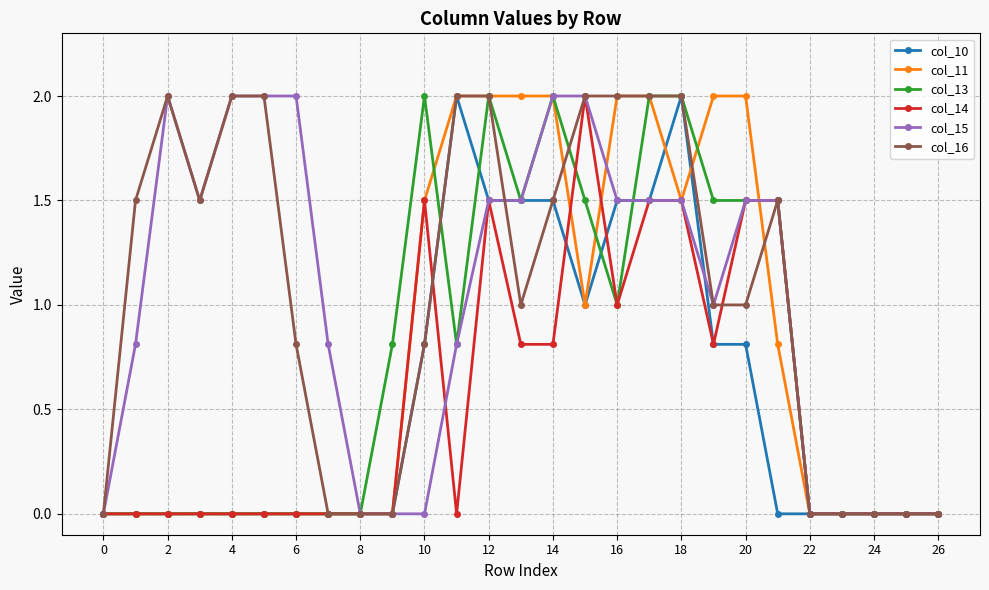

What is the value of the col_15 point at the 4th from the left?

1.5